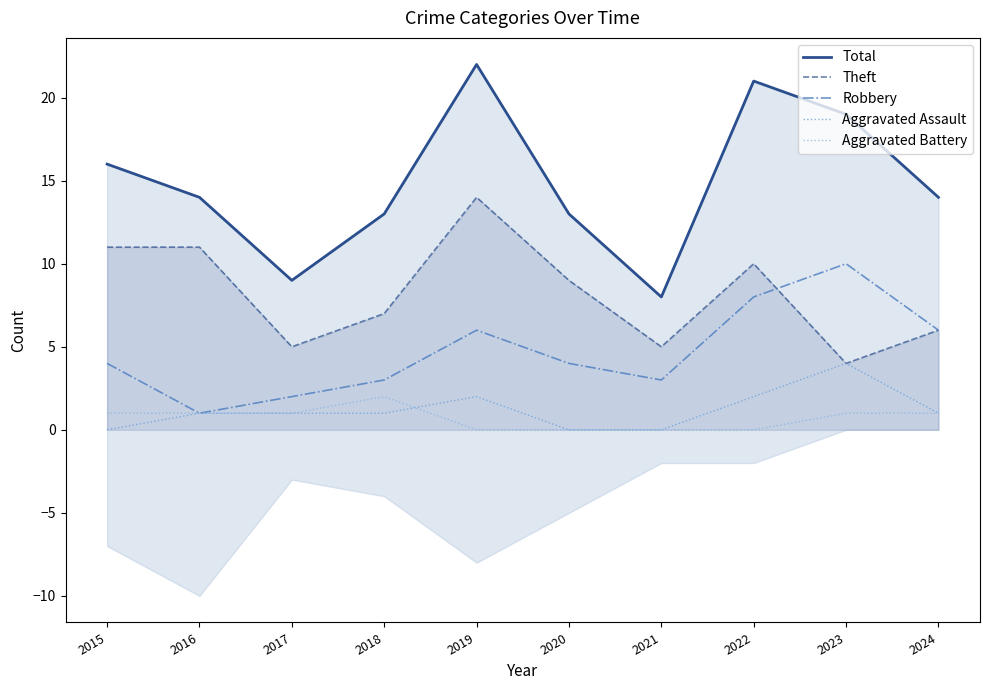

Does the chart display data point markers on the line(s)?

No